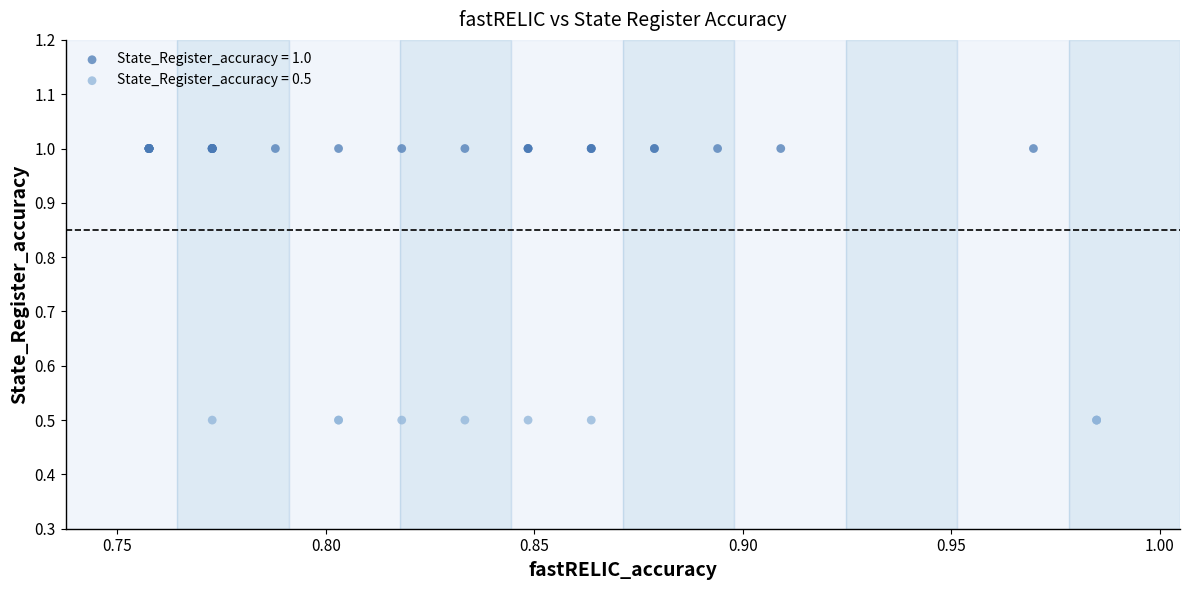

Which series reaches the minimum Y coordinate?

State_Register_accuracy = 0.5